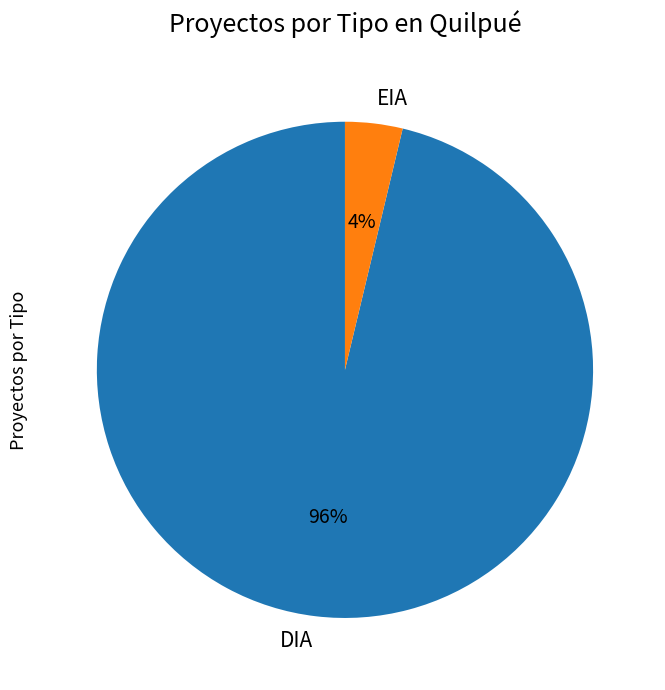

Do DIA and EIA together represent more than half of the pie?

Yes